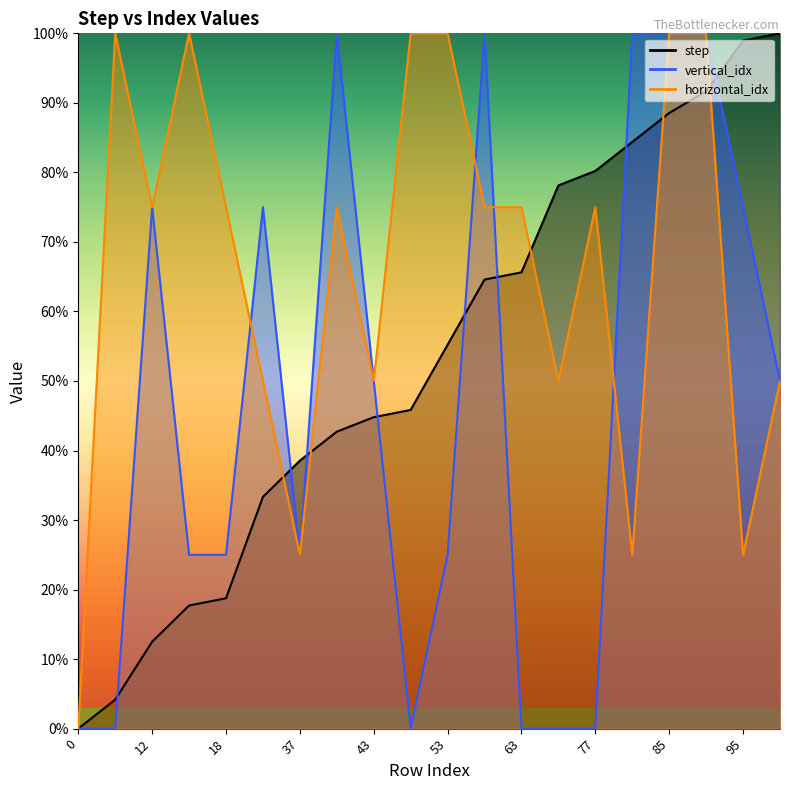

After their last crossing, which series has the higher values: step or vertical_idx?

step